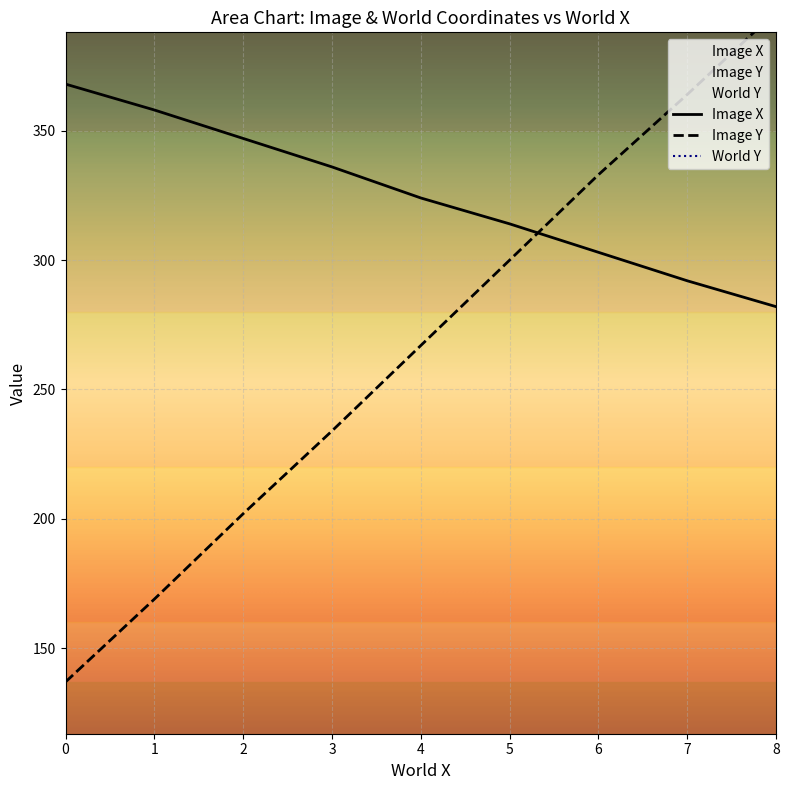

Which label corresponds to the largest value in the chart?

8